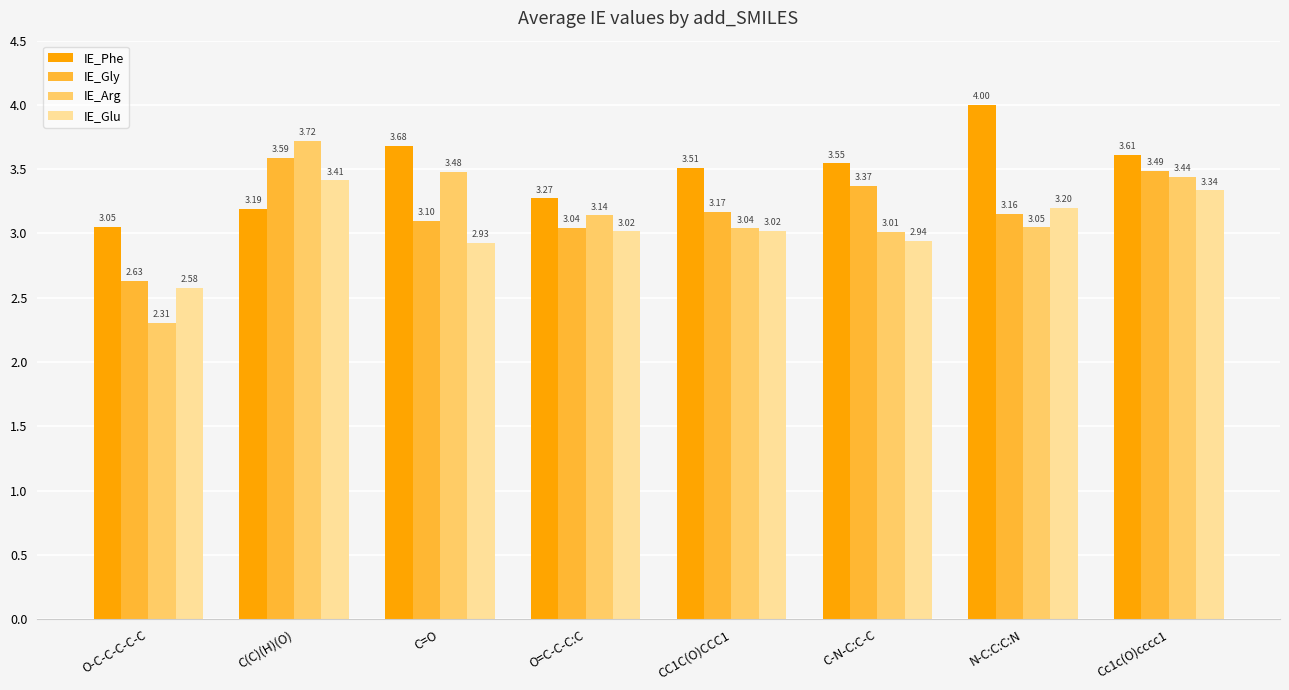

What is the value of the IE_Gly bar at the 2nd from the left?

3.6